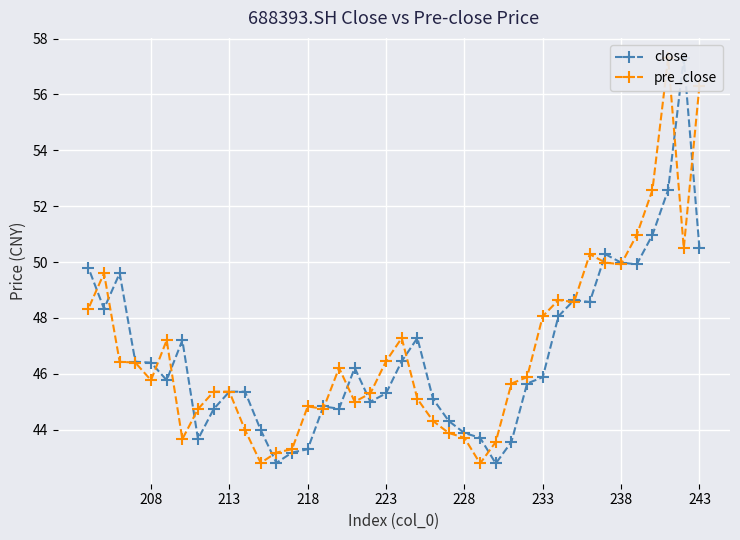

What is the lowest value of the close series?

42.8